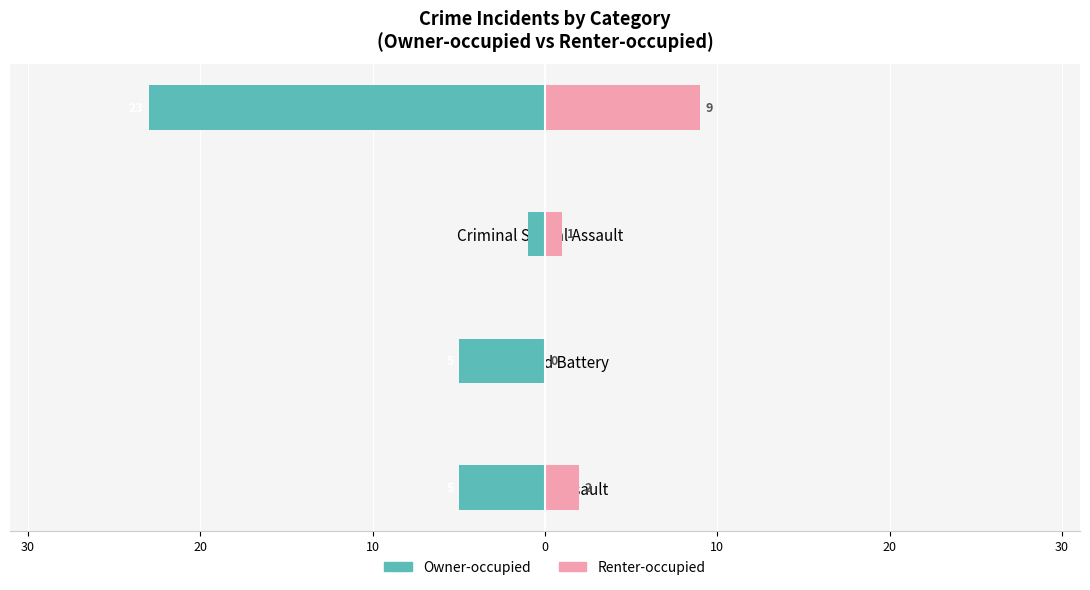

The Renter-occupied series shows 3 at Aggravated Assault. True or false?

False